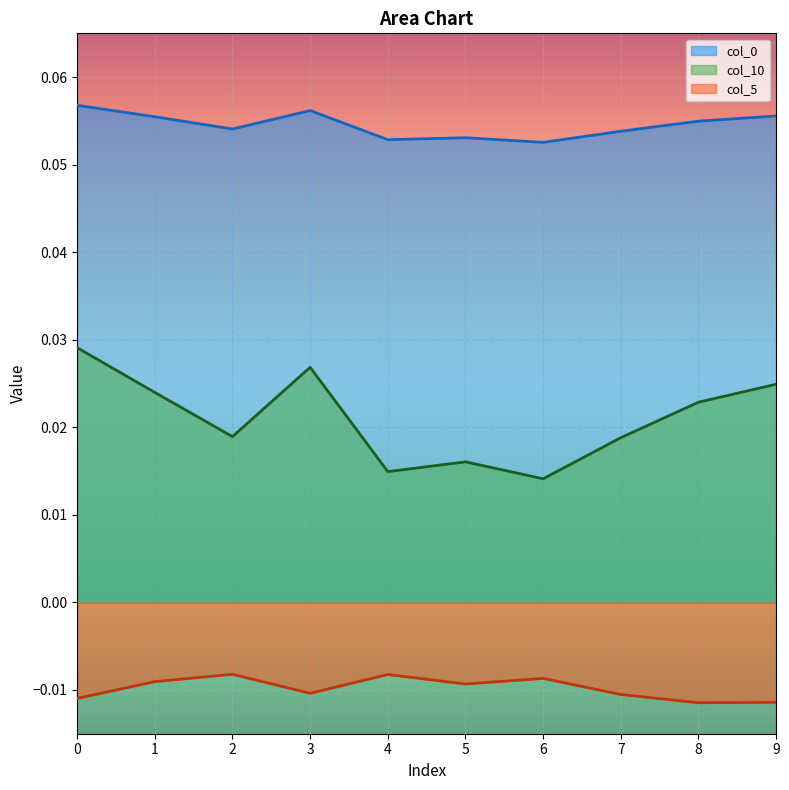

The col_0 series shows 0.0 at 3. True or false?

False